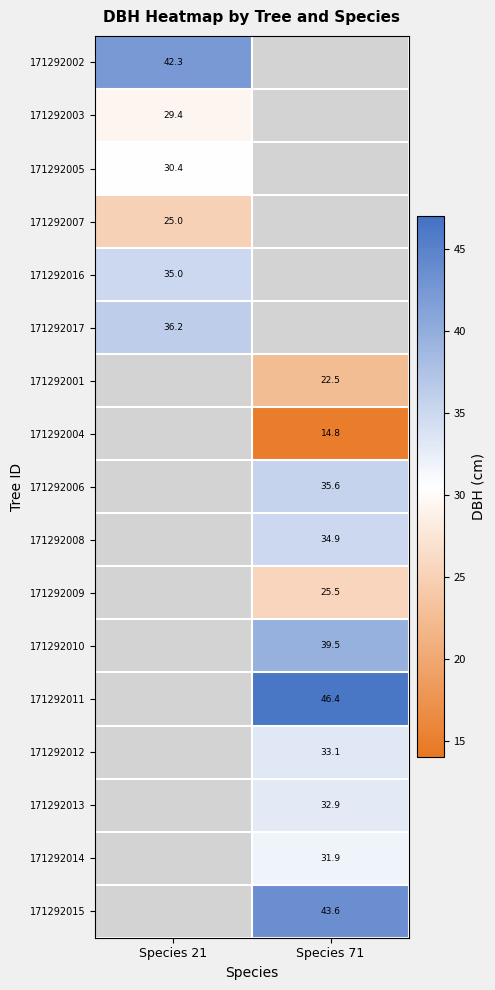

At how many categories does at least one series exceed 37?

2